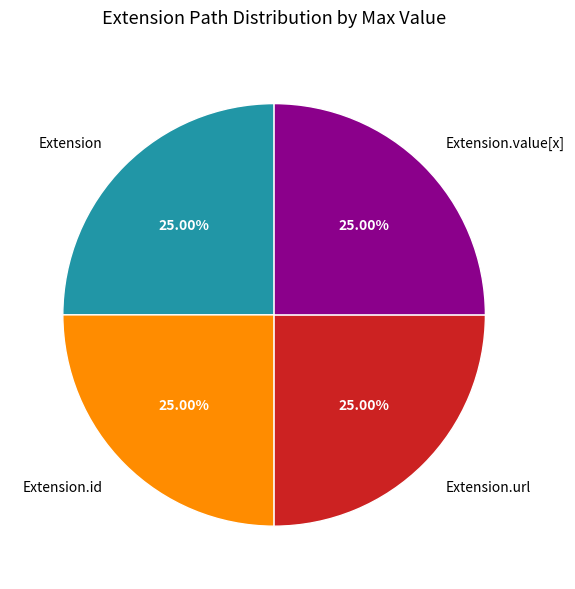

How many segments does this pie chart have?

4